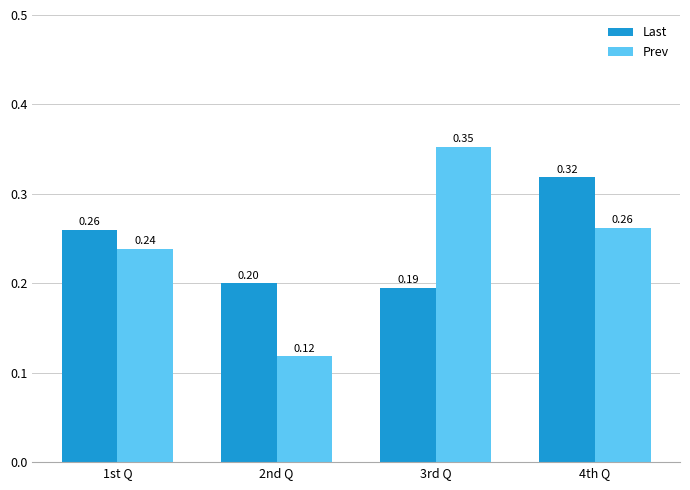

Rank the categories by Prev value from lowest to highest.

2nd Q, 1st Q, 4th Q, 3rd Q